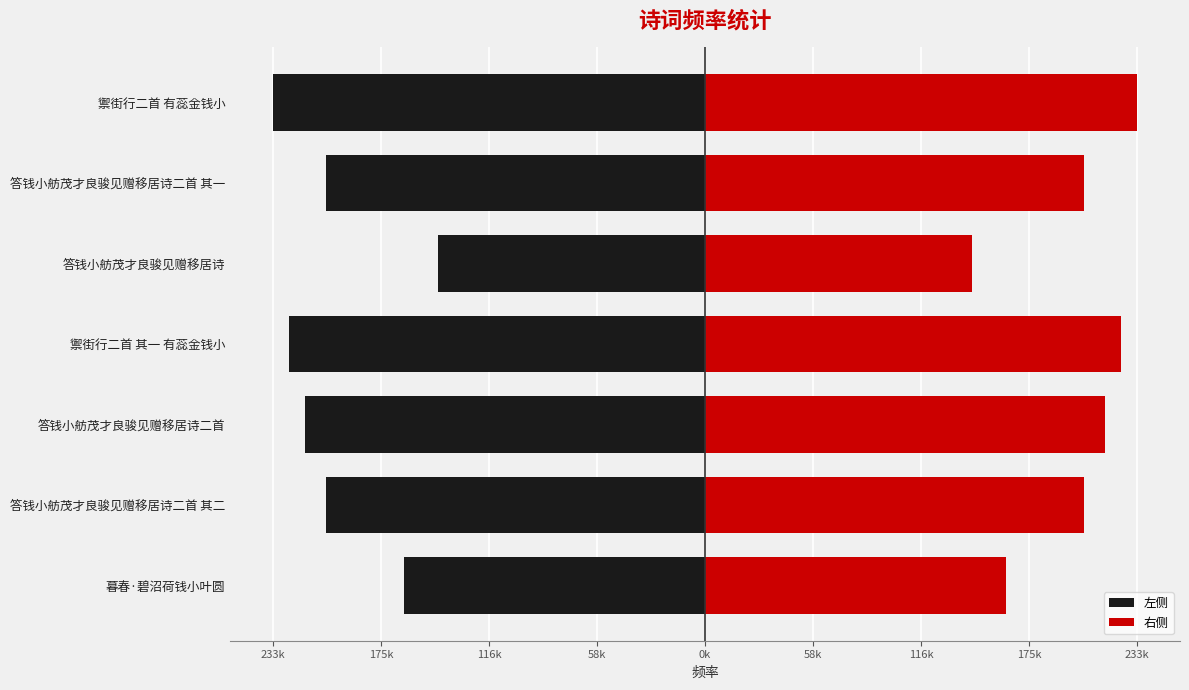

What is the difference between the 左侧 values at 禦街行二首 有蕊金钱小 and 答钱小舫茂才良骏见赠移居诗二首 其二?

28786.5